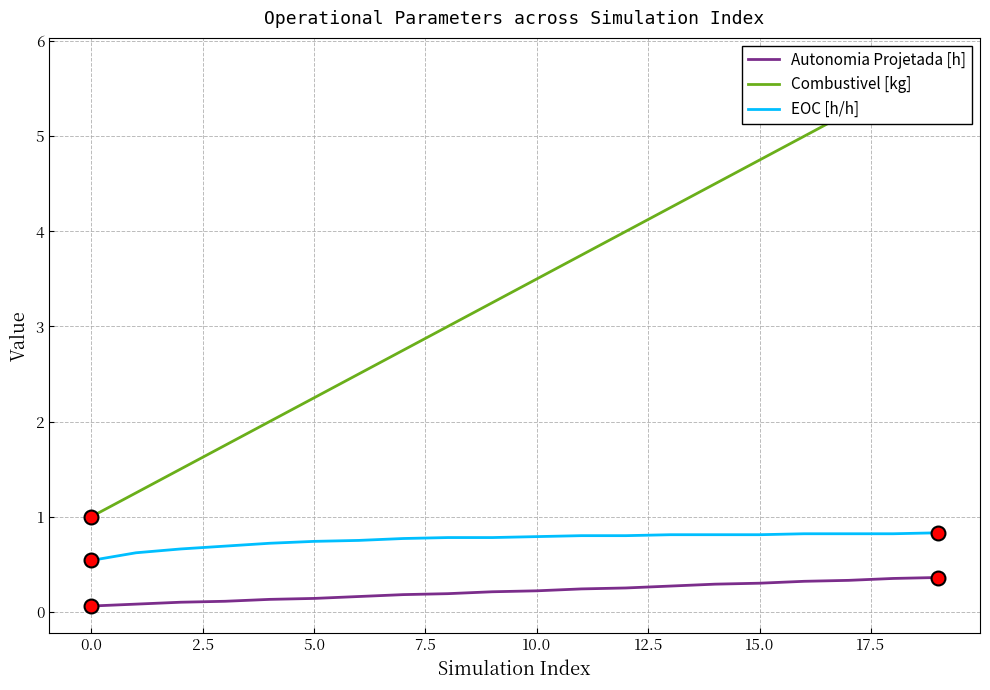

True or false: Combustivel [kg] and Autonomia Projetada [h] intersect in this chart.

False